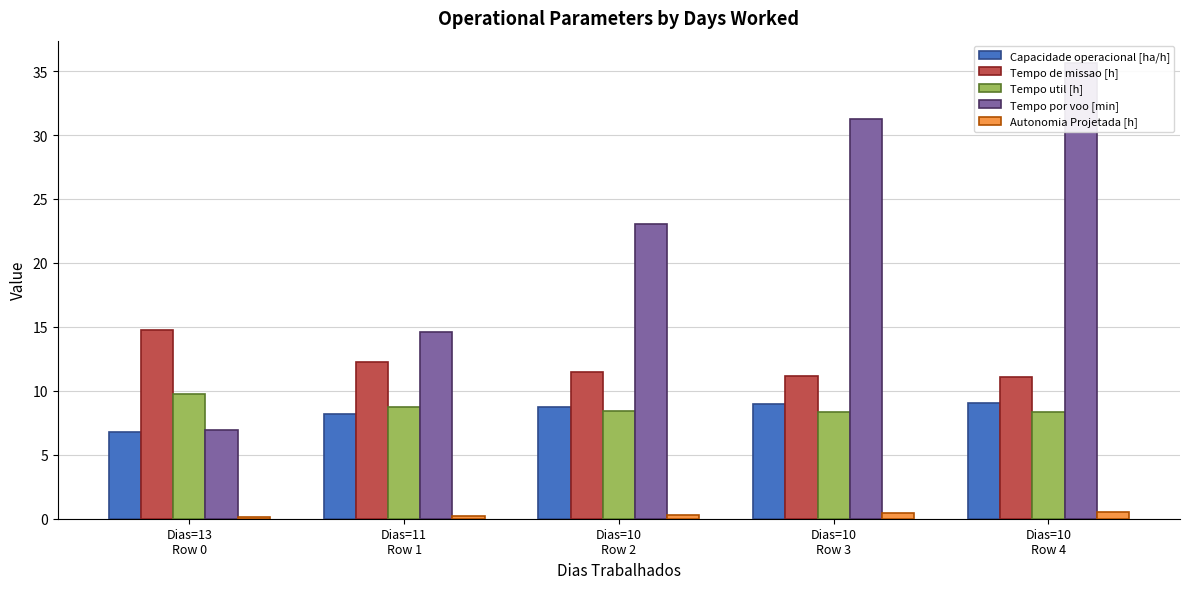

Which series has the largest total across all categories?

Tempo por voo [min]